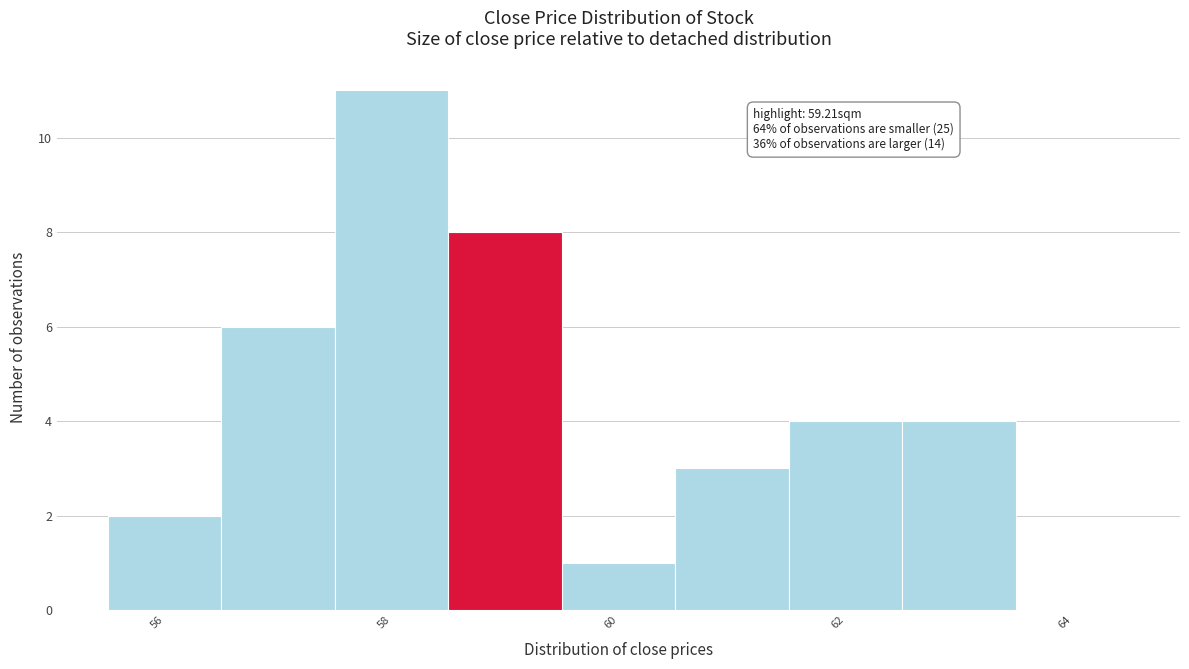

Which range on the x-axis has the tallest bar?

57.5 to 58.5